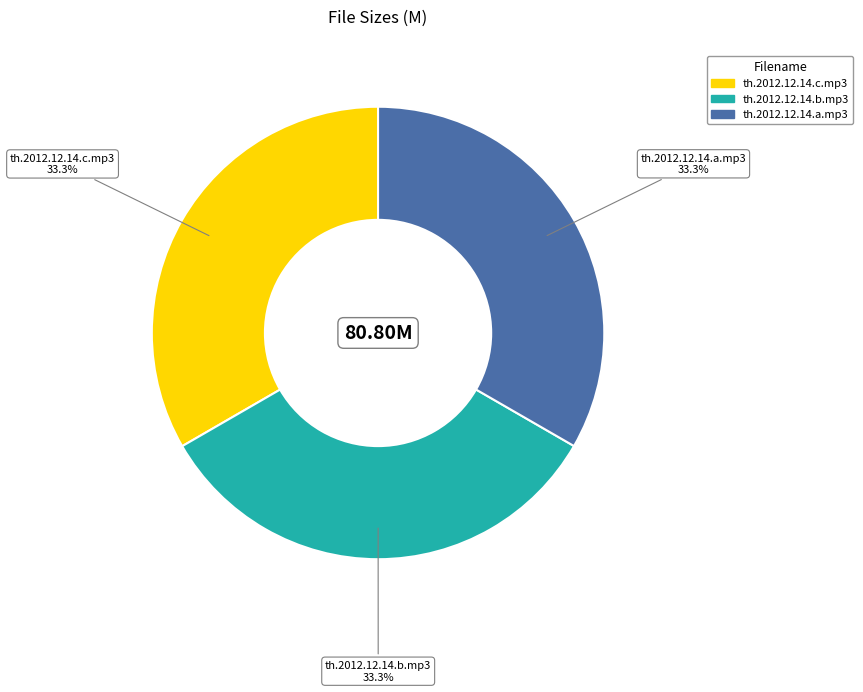

Count the number of slices in the pie.

3